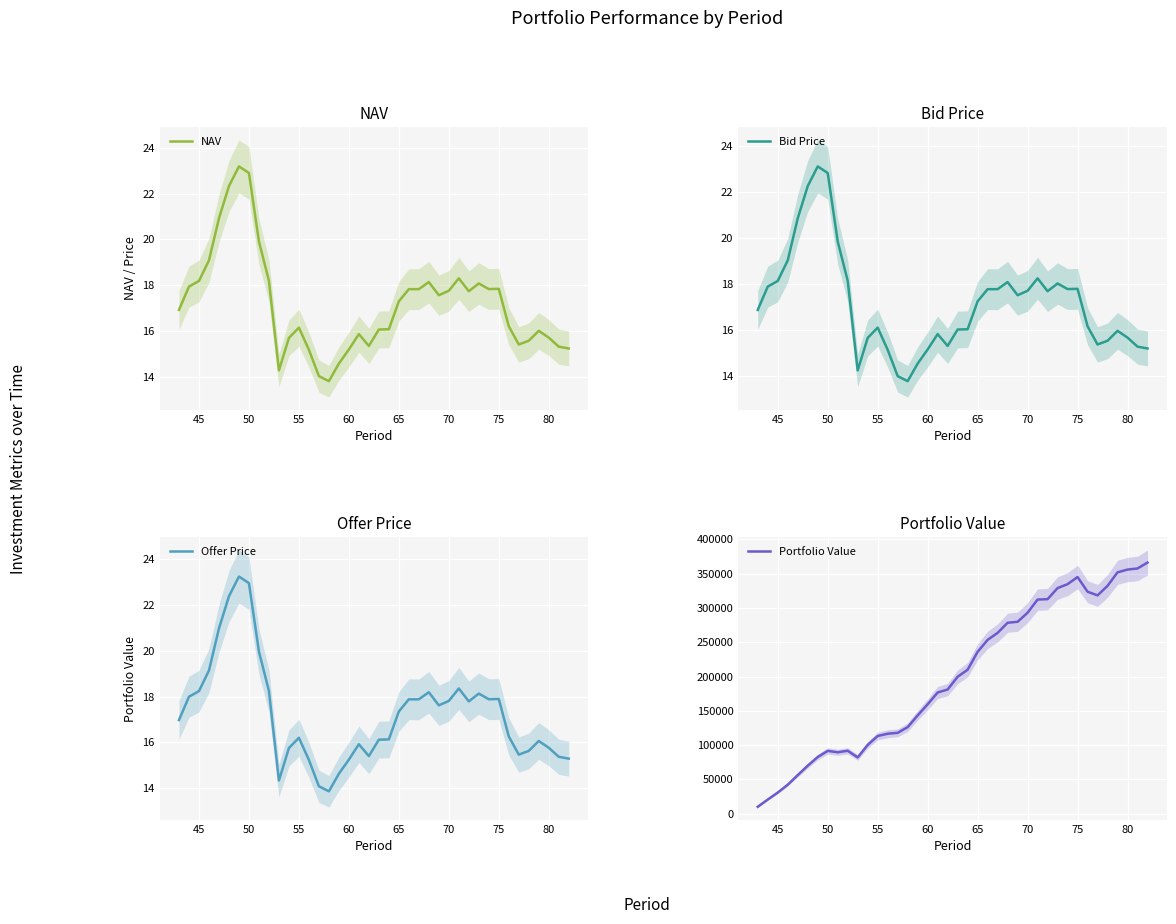

Does the chart display data point markers on the line(s)?

No